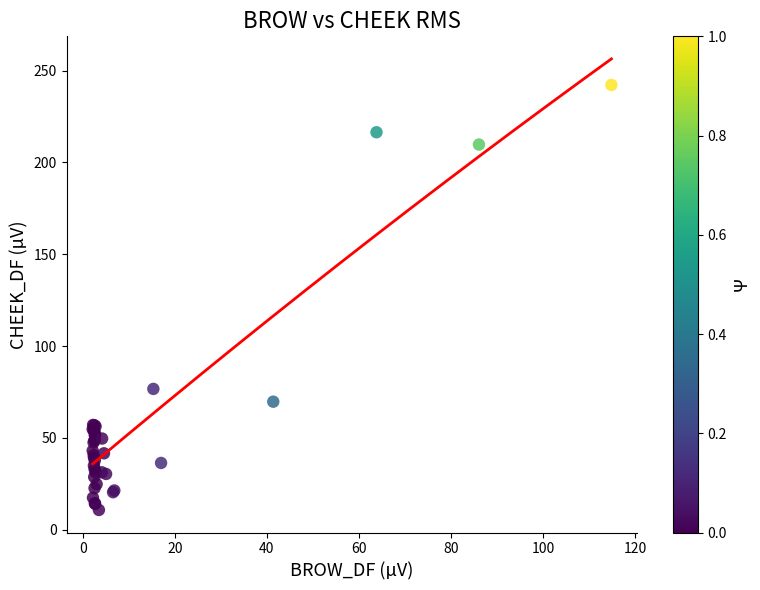

What Y value in the scatter plot is closest to 126?

76.6